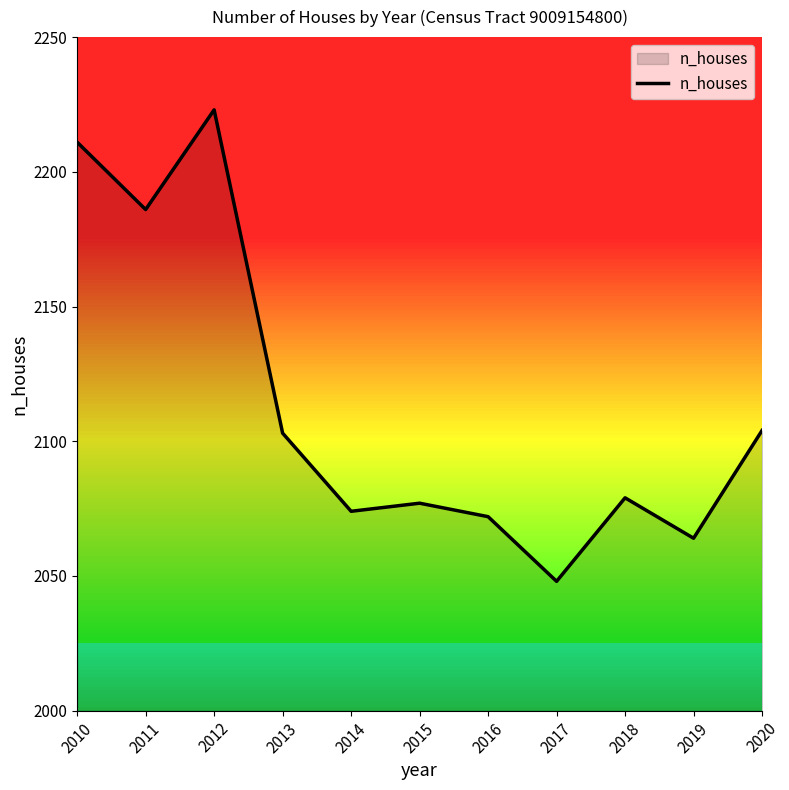

Read the value at 2013, to the nearest 10.

2100